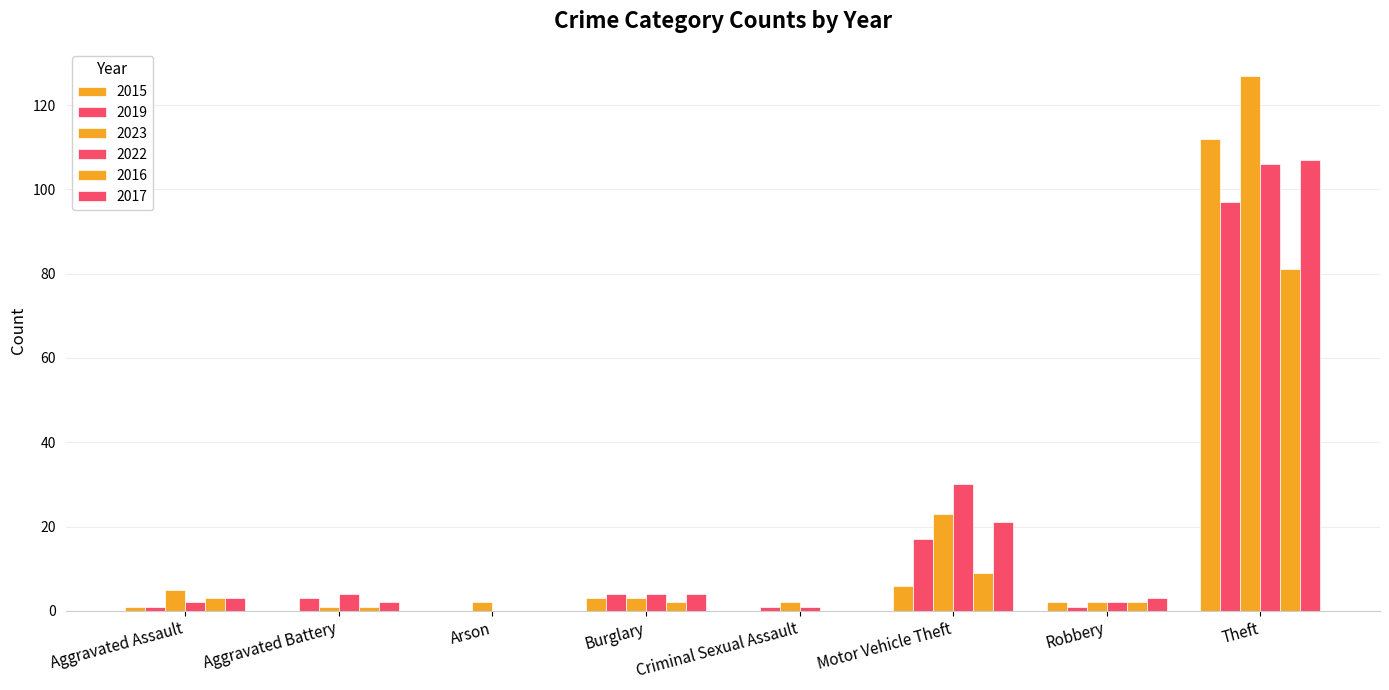

How many groups of bars are there?

8